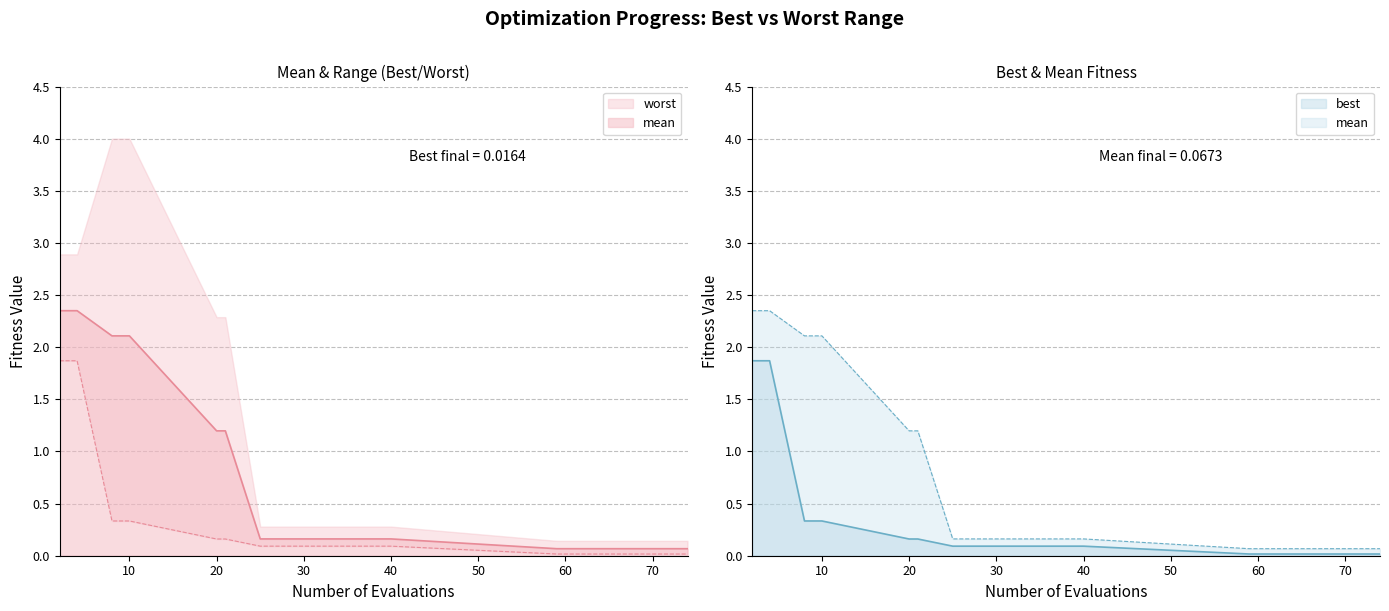

Rank the series by their maximum value, from lowest to highest.

best, mean